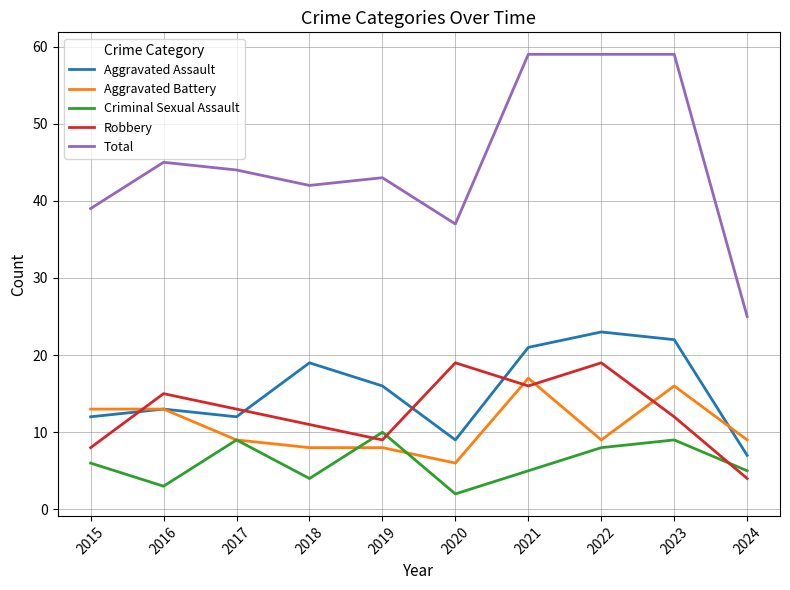

Reading right to left, what are all the values shown in this chart?

Aggravated Assault: 7	22	23	21	9	16	19	12	13	12
Aggravated Battery: 9	16	9	17	6	8	8	9	13	13
Criminal Sexual Assault: 5	9	8	5	2	10	4	9	3	6
Robbery: 4	12	19	16	19	9	11	13	15	8
Total: 25	59	59	59	37	43	42	44	45	39